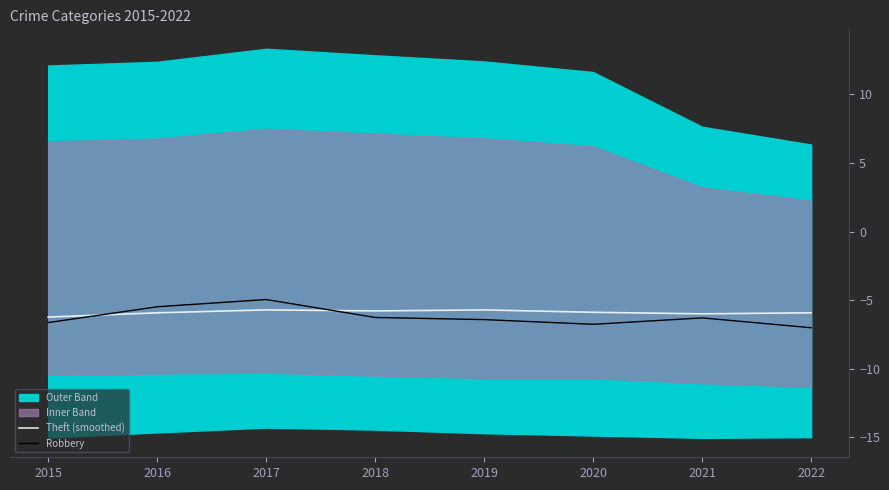

True or false: Robbery and Theft (smoothed) cross at least once.

True